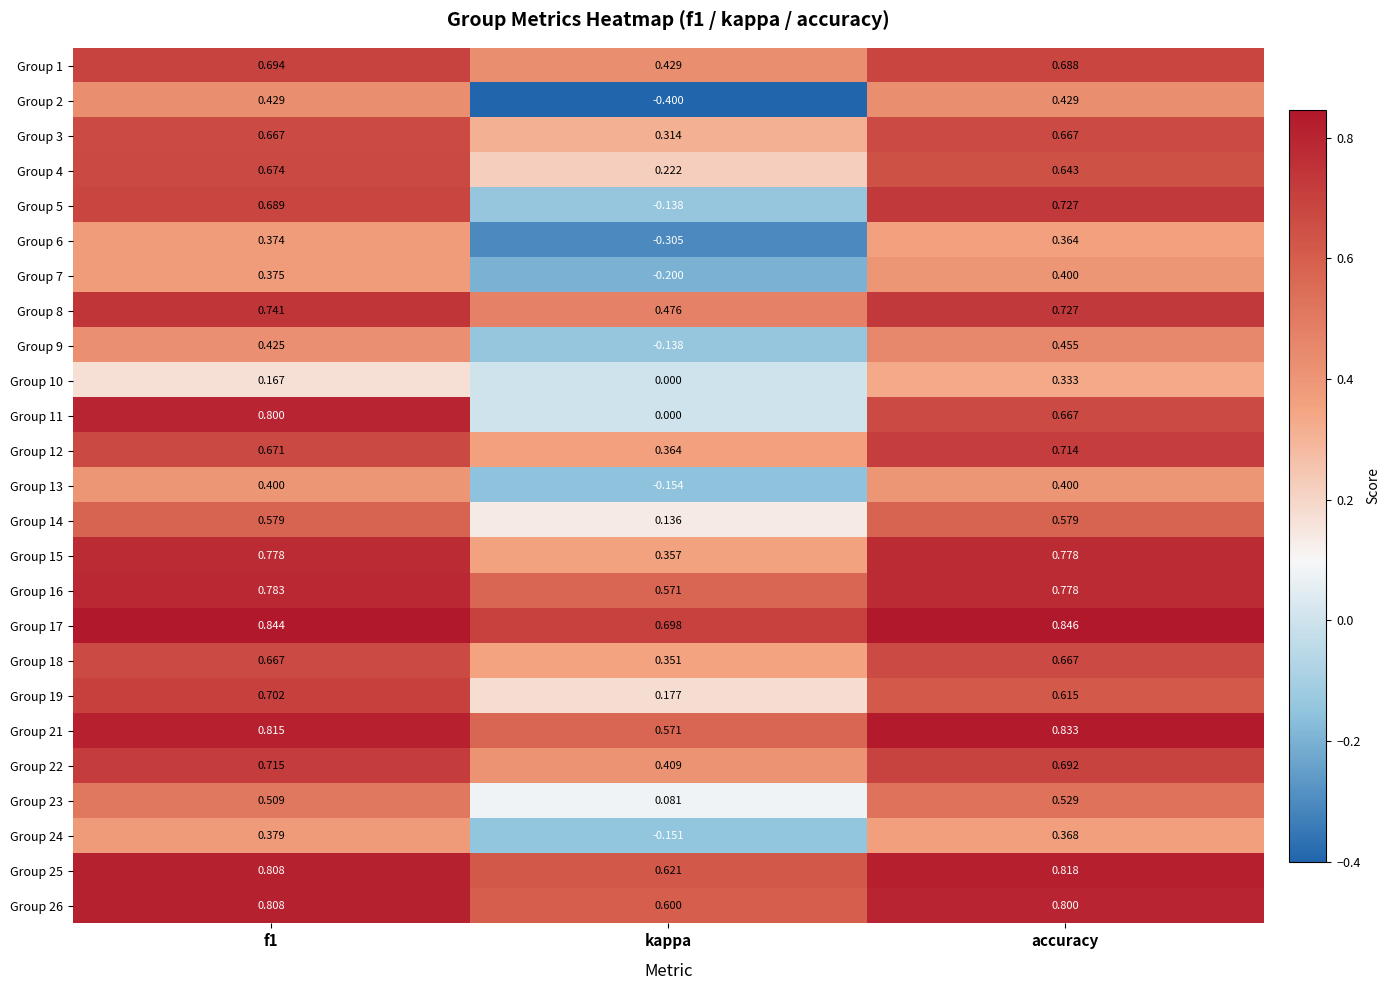

At which category is the sum across all series the highest?

accuracy